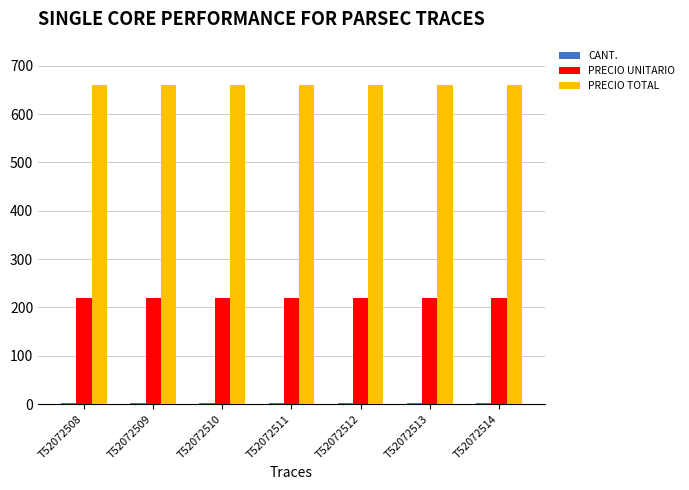

What is the greatest value displayed?

660